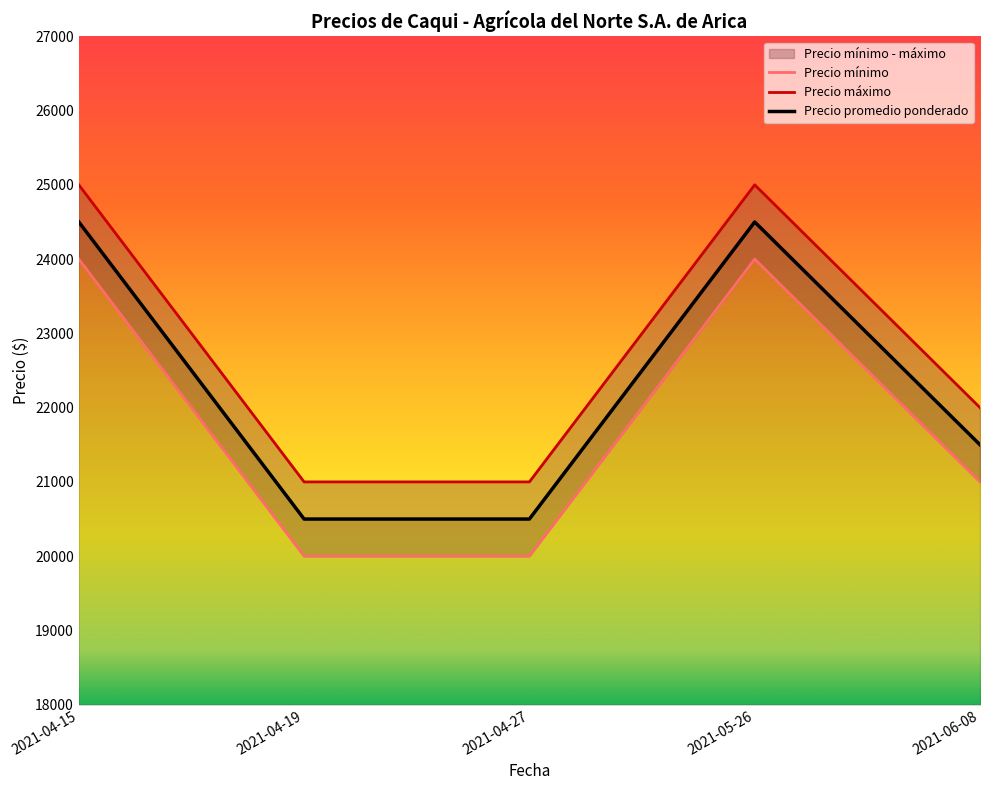

At which label does Precio máximo first exceed 22000?

2021-04-15